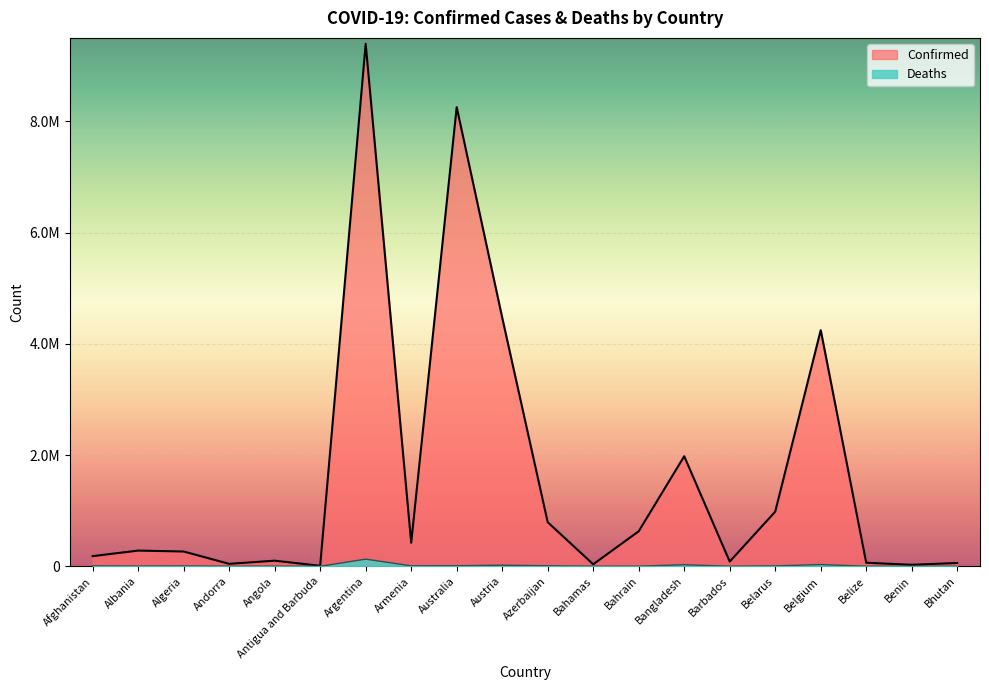

How many data points does each series have?

20